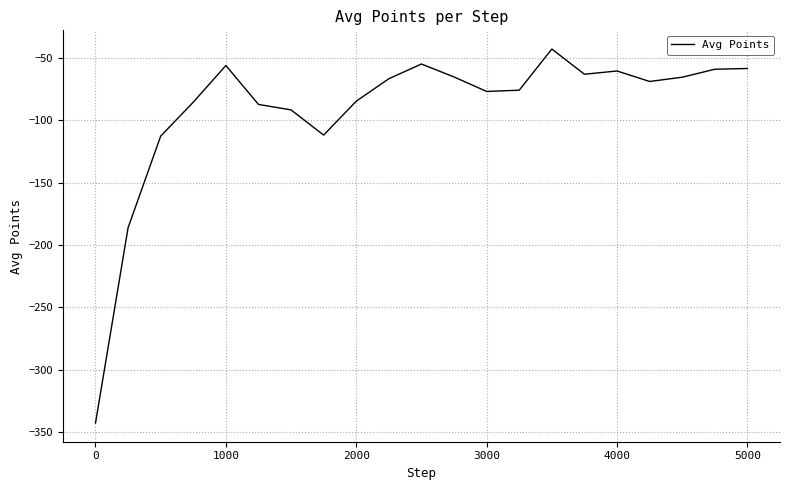

What is the smallest value displayed?

-342.8